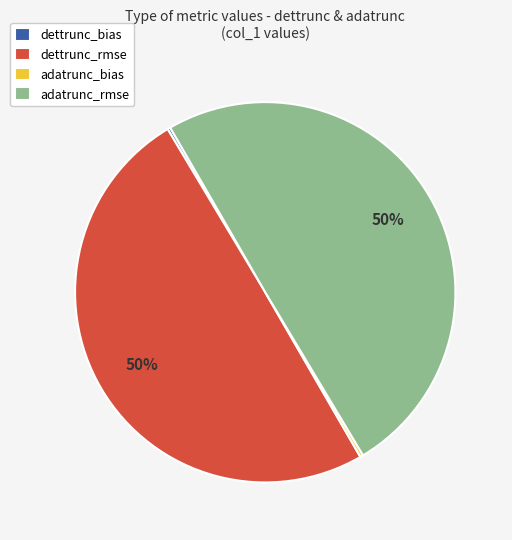

To the nearest percent, what is the average slice percentage?

25%